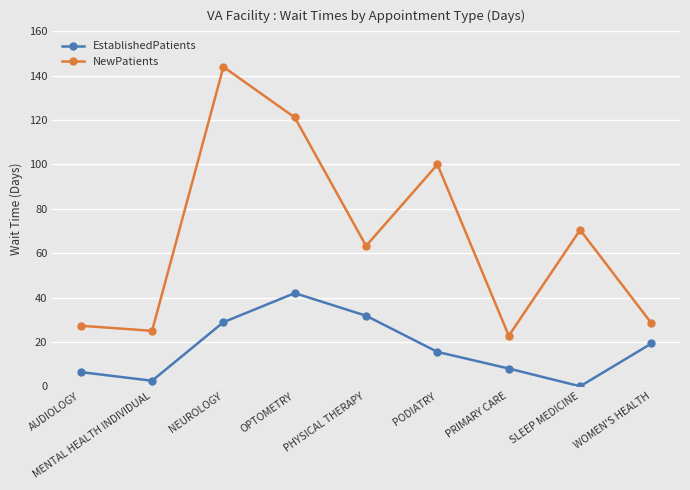

Rank the series by their maximum value, from lowest to highest.

EstablishedPatients, NewPatients